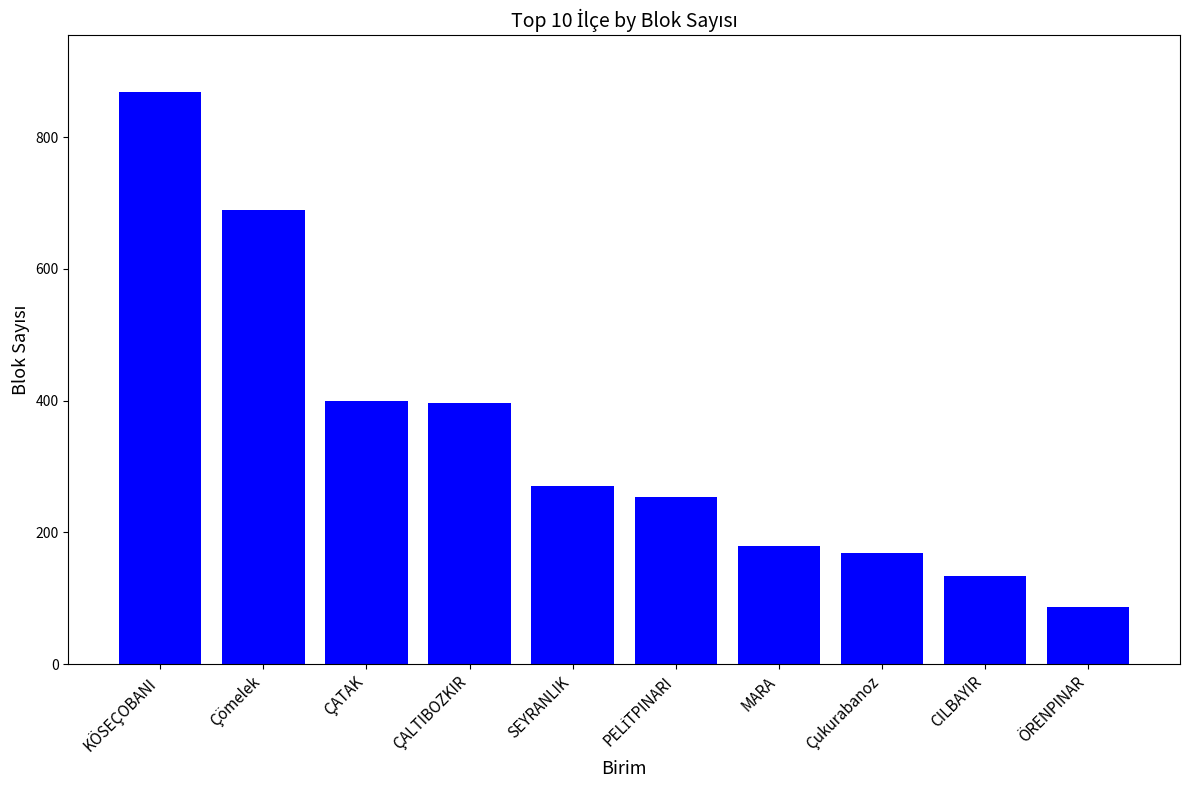

What is the value of the 2nd bar from the left?

690